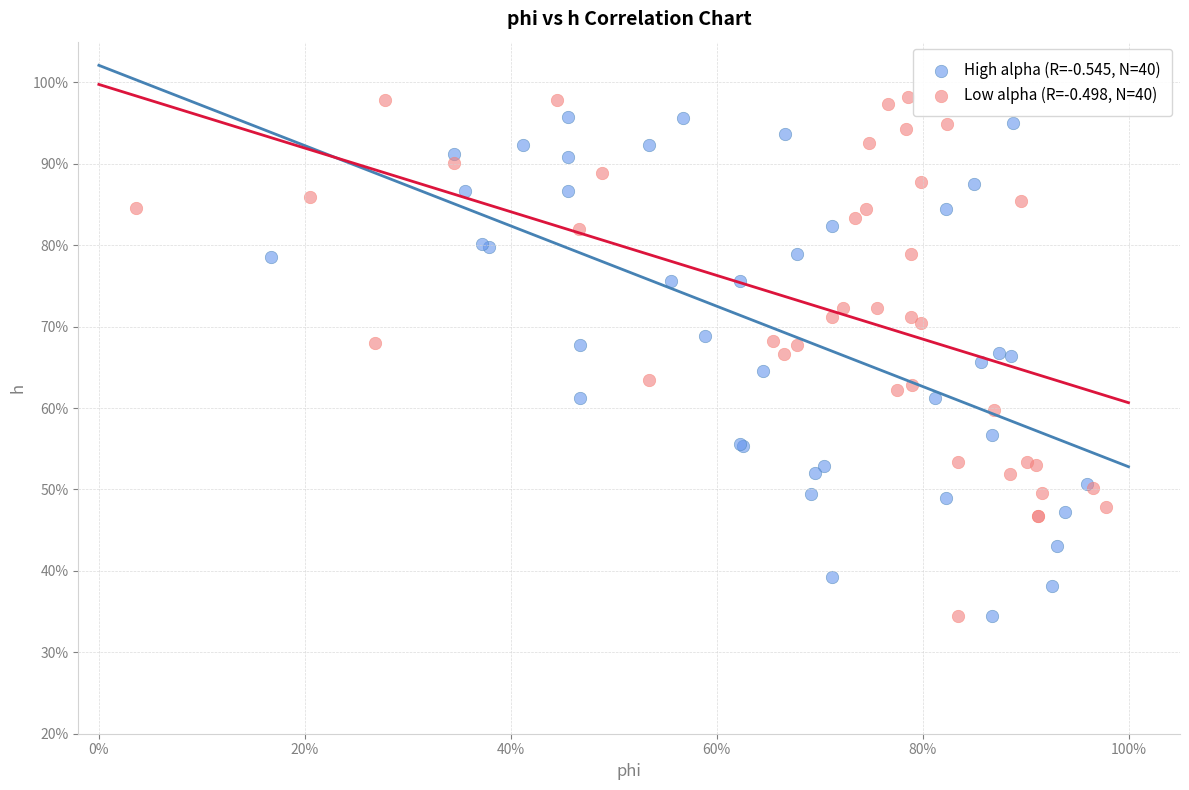

What are all the series names shown in the legend?

High alpha (R=-0.545, N=40), Low alpha (R=-0.498, N=40)